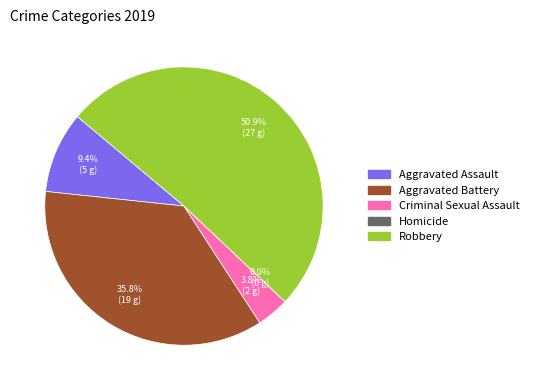

To the nearest percent, what percentage of the pie is Aggravated Battery?

36%